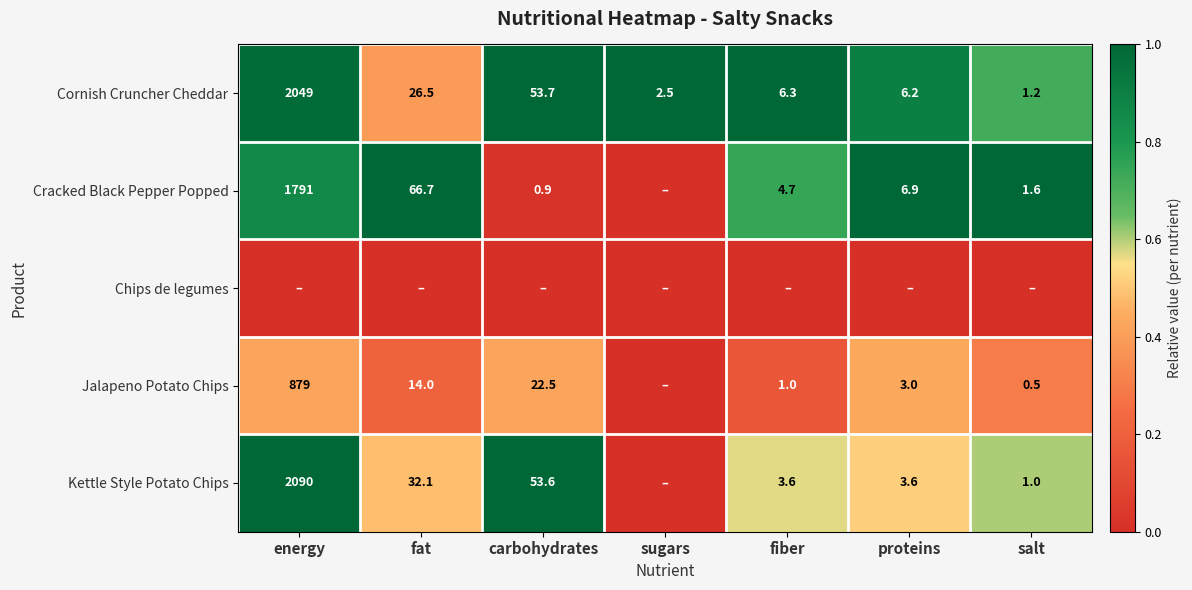

Rank the categories by Cornish Cruncher Cheddar value from lowest to highest.

salt, sugars, proteins, fiber, fat, carbohydrates, energy